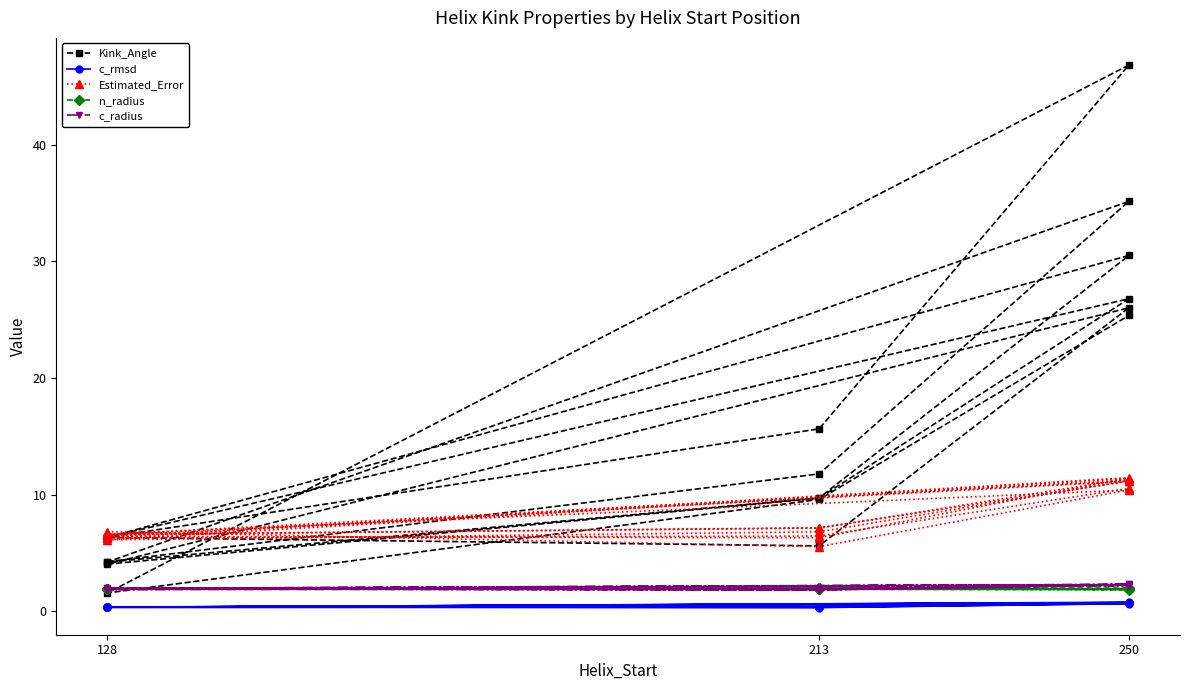

What is the sum of all Kink_Angle values?

279.3